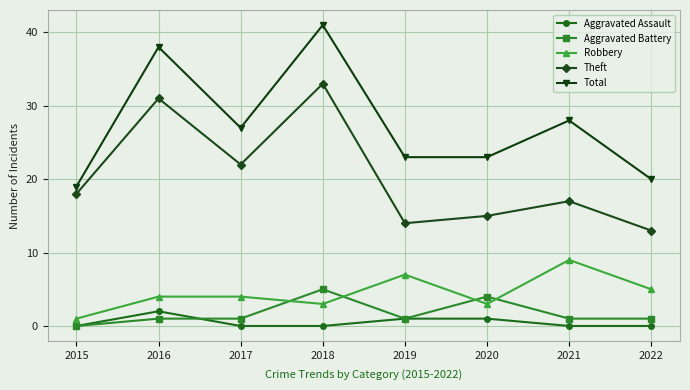

How many positive values does the Aggravated Battery series have?

7